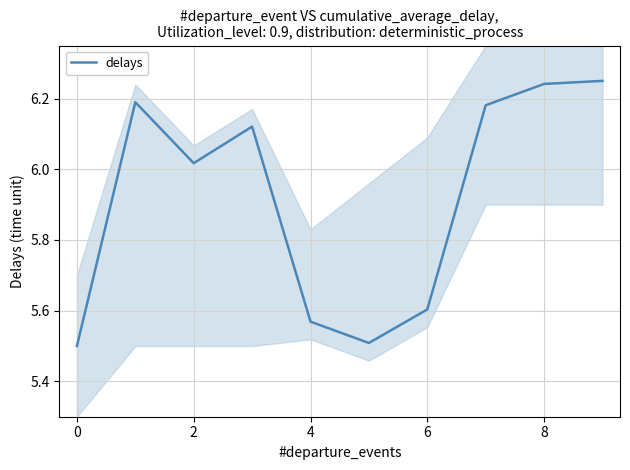

What is the value of the 8th point from the left?

6.2